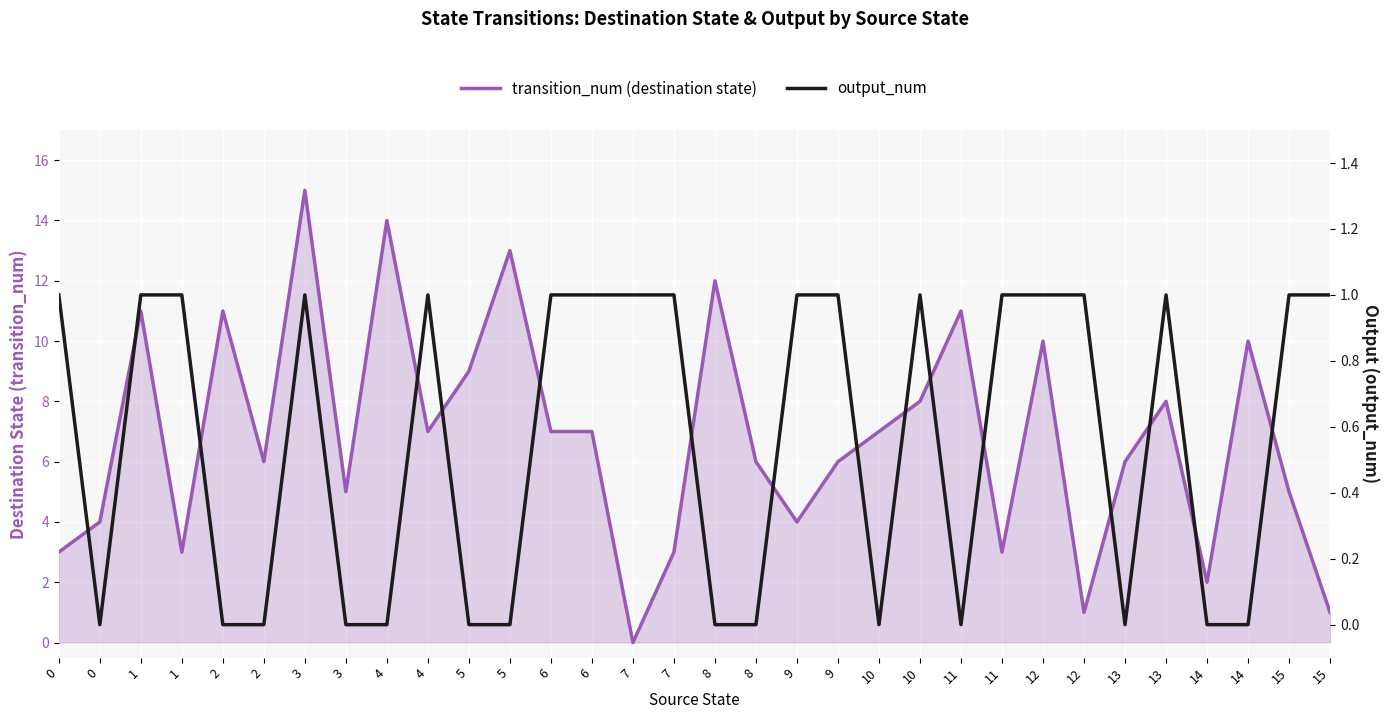

Rank the series by their maximum value, from lowest to highest.

output_num, transition_num (destination state)